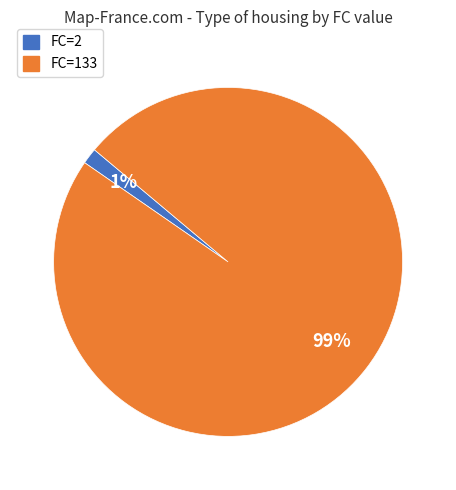

Is FC=2 the majority of the pie?

No